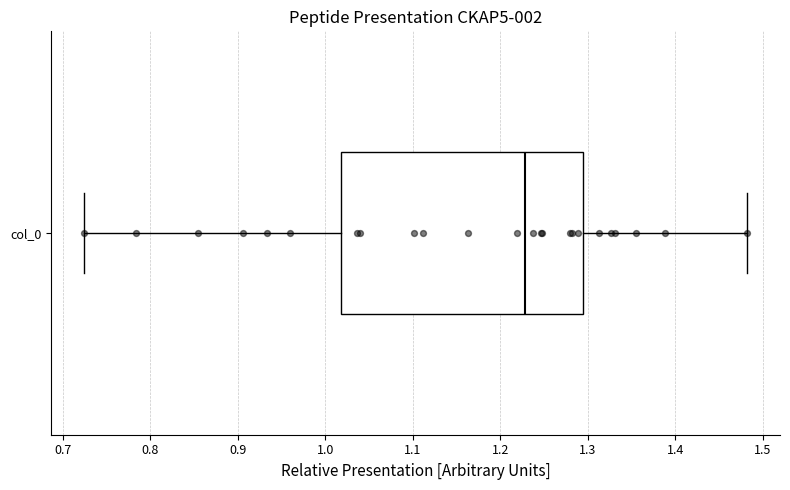

Transcribe this box plot: give where the median line is, the range the box spans, and where the two whiskers end, as read against the x-axis. The values are not printed on the chart, so give them approximately, as read against the axis.

median 1.23, box 1.02 to 1.29, whiskers 0.72 to 1.48